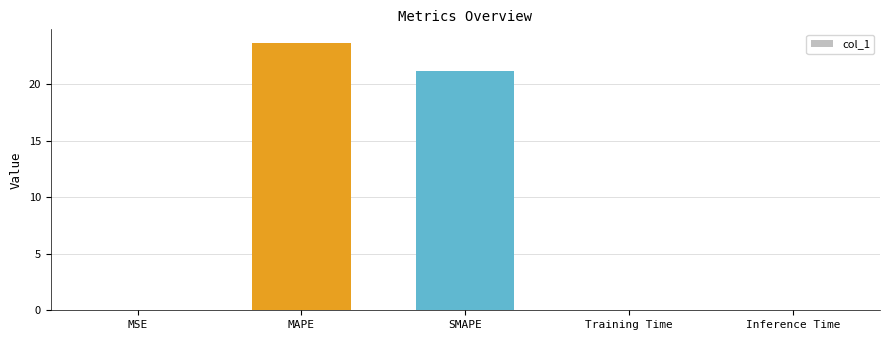

What is the sum of all values?

44.9